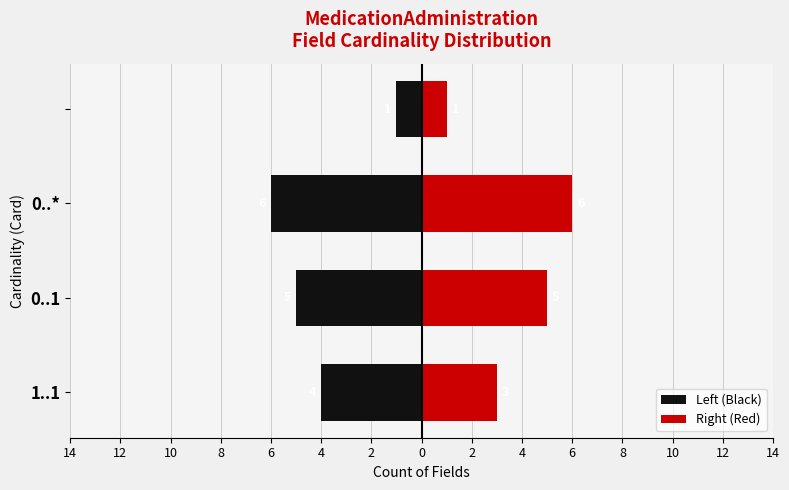

How many distinct data groups are displayed?

2